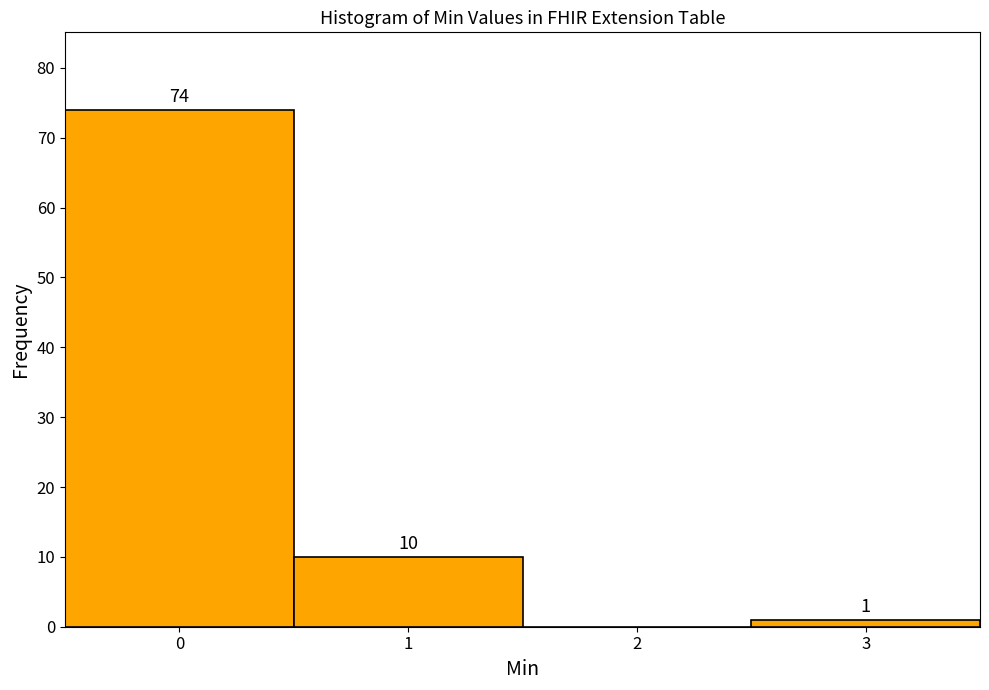

Over which range of the x-axis is the bar tallest?

-0.5 to 0.5